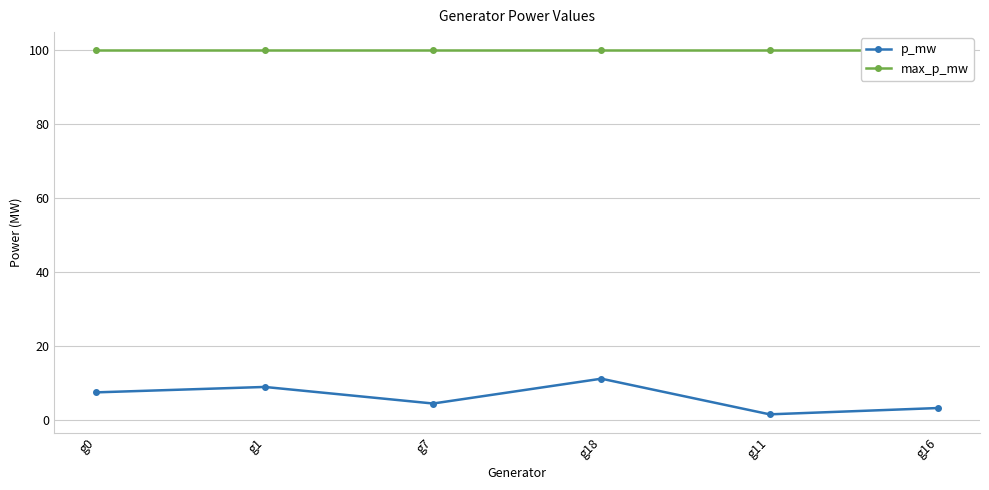

What is the spread (max minus min) of values at g11?

98.5